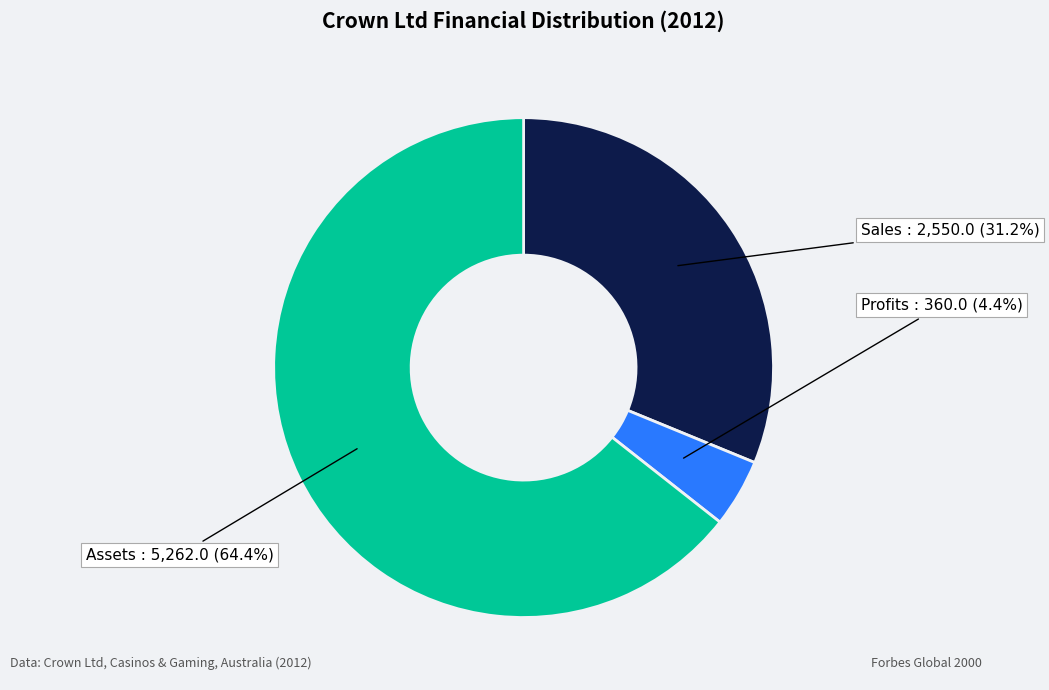

Rank the categories by value from lowest to highest.

Profits, Sales, Assets